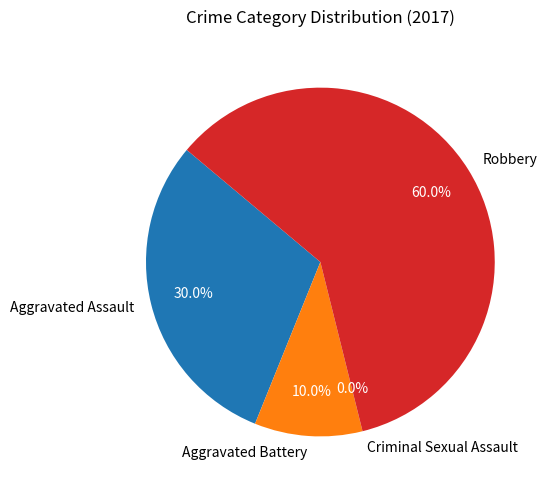

What is the smallest slice in the pie chart?

Criminal Sexual Assault